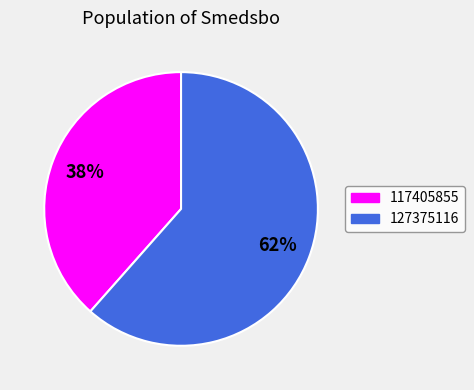

The 127375116 slice represents 62% of the pie. True or false?

True